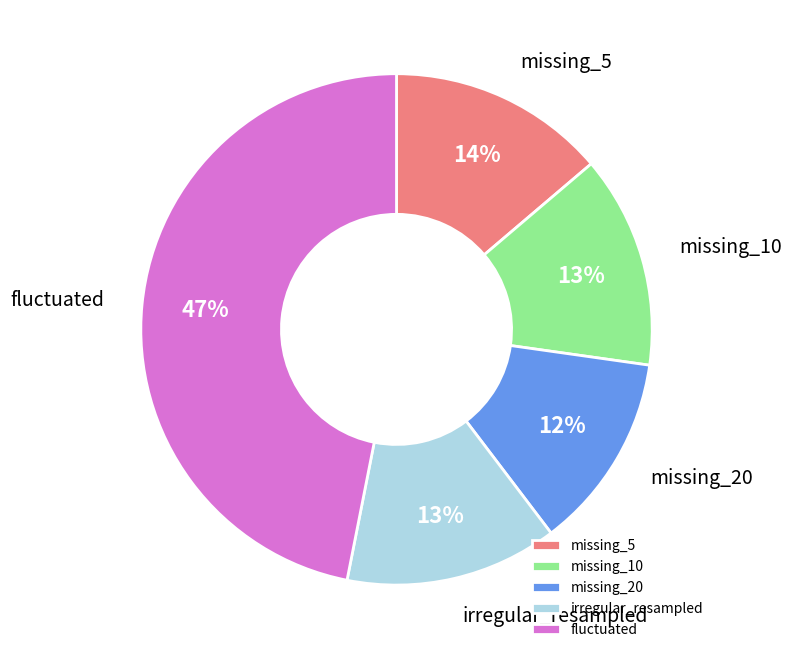

Does missing_20 account for over 50% of the chart?

No